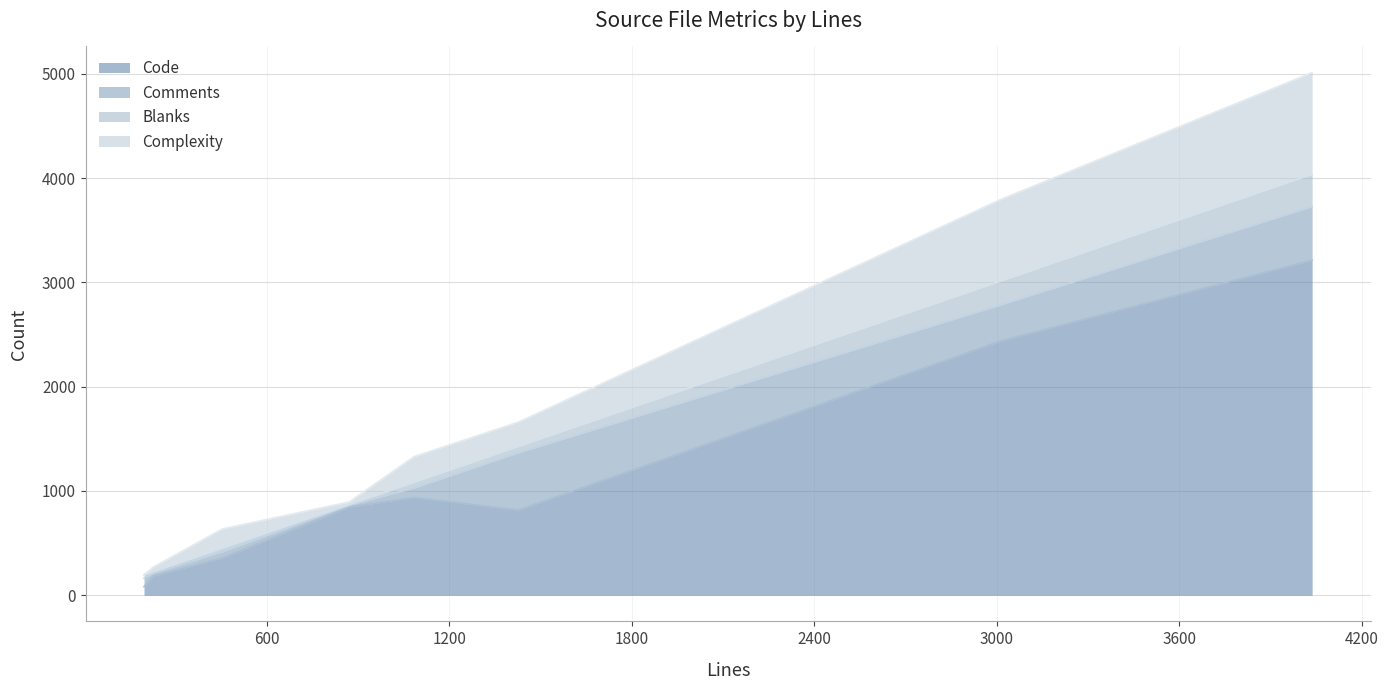

What is the value of the Comments point at the 7th from the left?

346